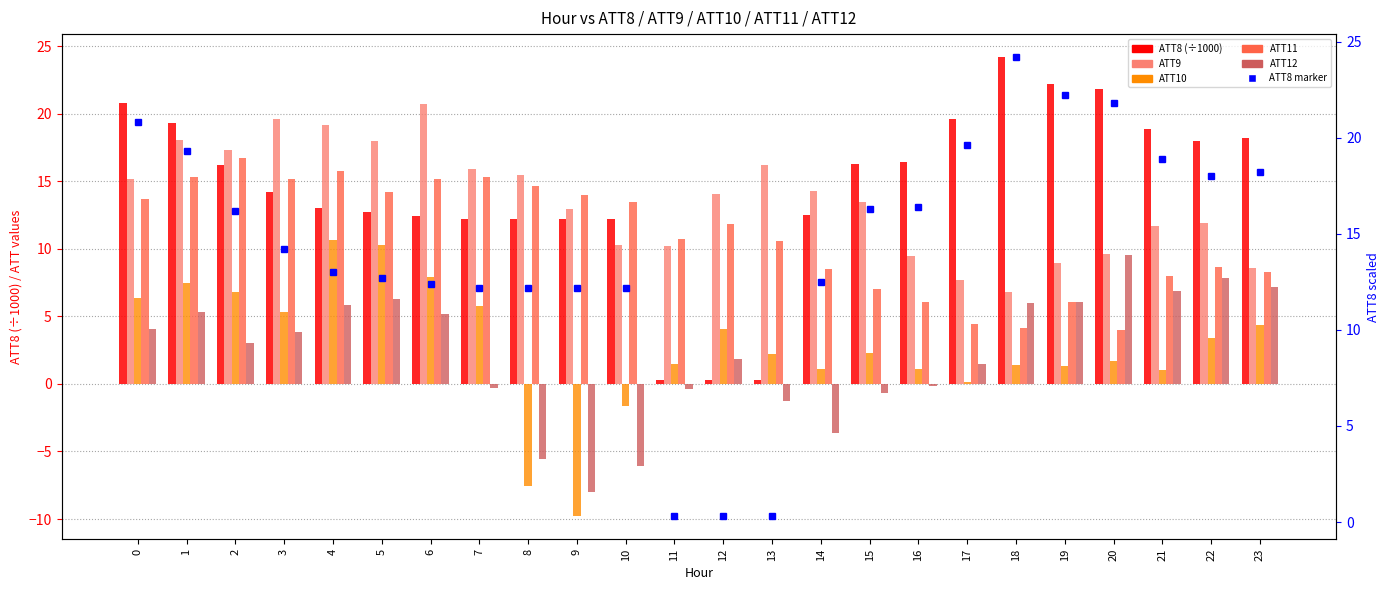

Is the value of ATT10 at 19 greater than the value of ATT8 (x1000) at 10?

No